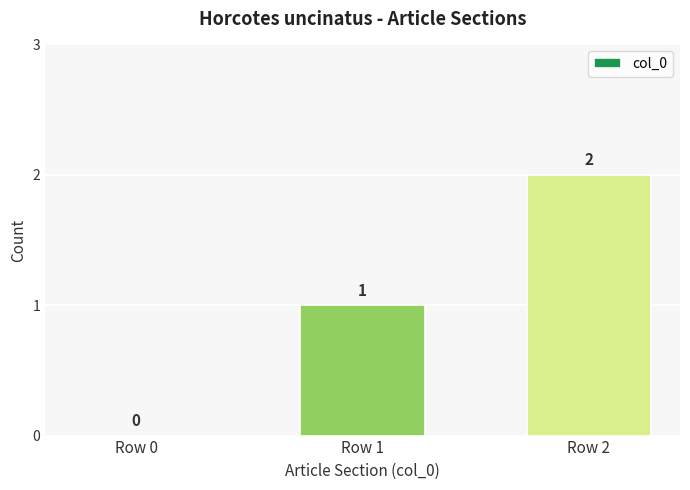

Are the bars horizontal?

No